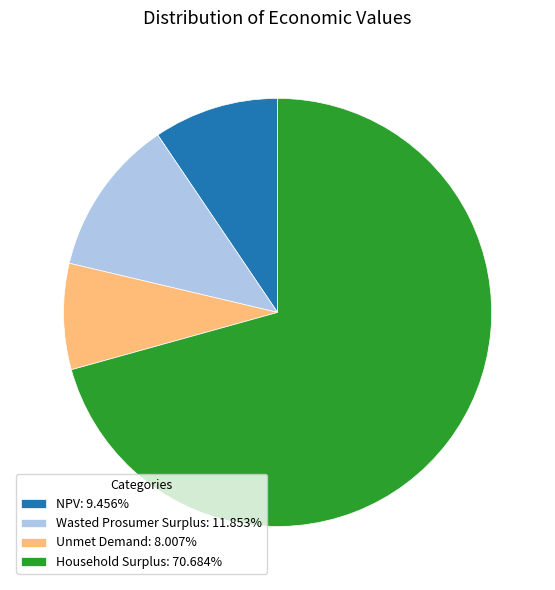

How many segments does this pie chart have?

4